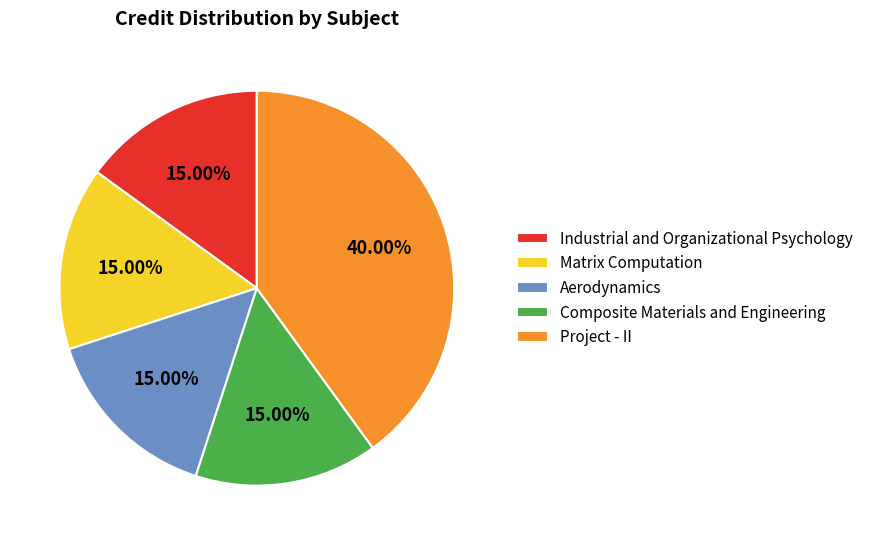

Is there a majority slice in this chart?

No